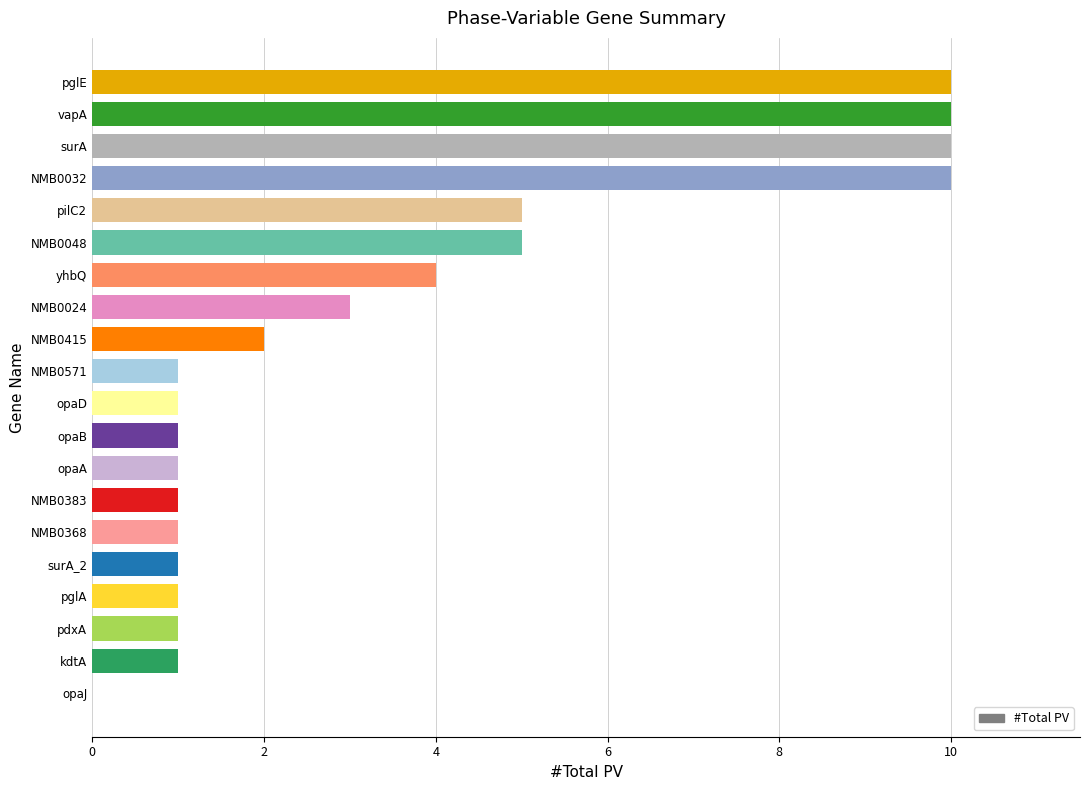

Between surA and NMB0024, which is larger?

surA